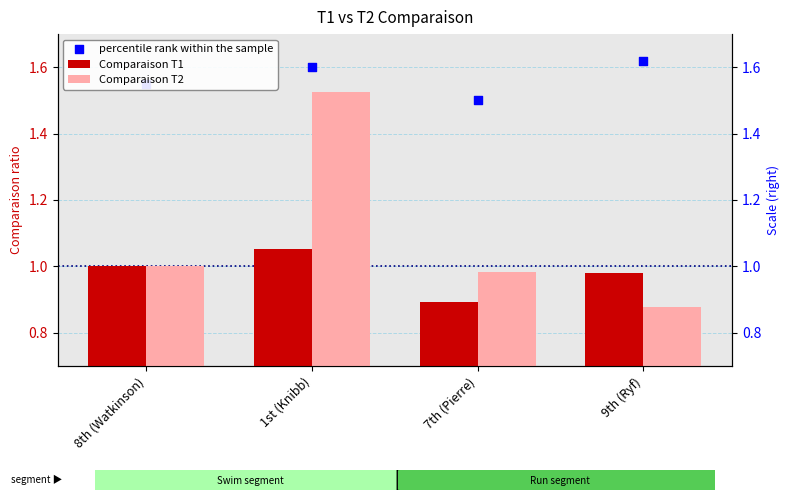

Which series contains the highest Y value?

percentile rank within the sample